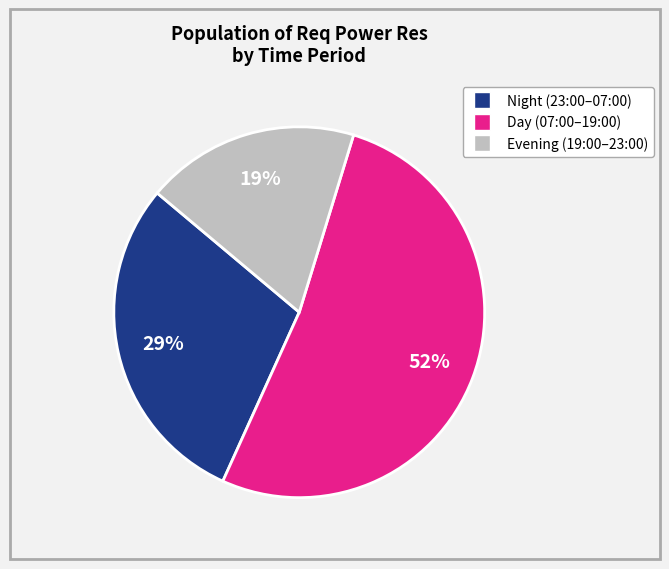

To the nearest percent, what is the average slice percentage?

33%